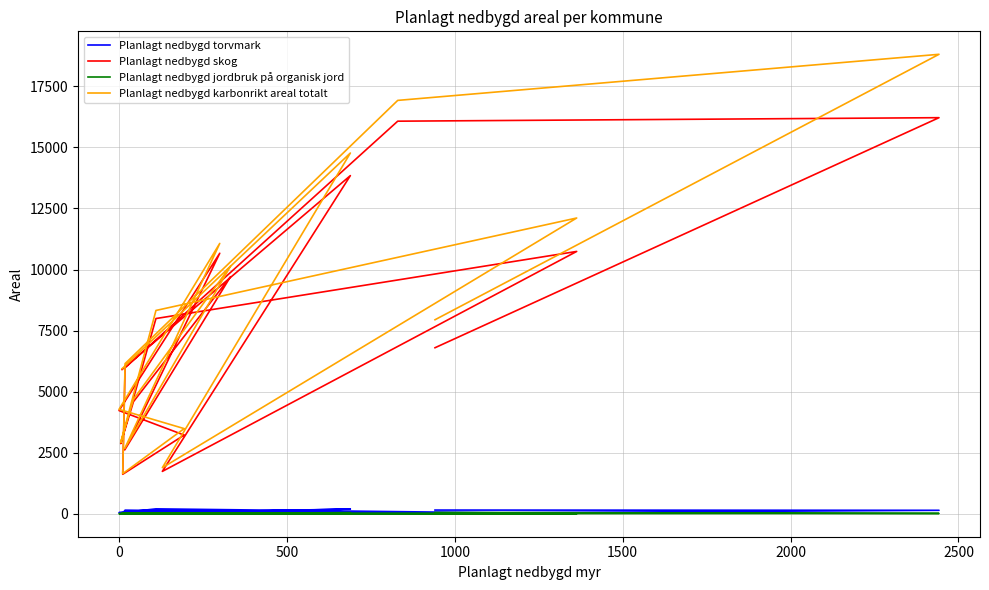

Rank the series by their maximum value, from lowest to highest.

Planlagt nedbygd jordbruk på organisk jord, Planlagt nedbygd torvmark, Planlagt nedbygd skog, Planlagt nedbygd karbonrikt areal totalt